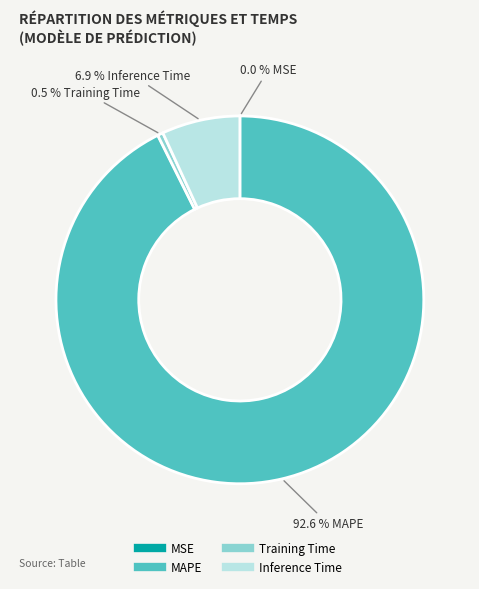

What percentage is NOT represented by Inference Time?

93.1%